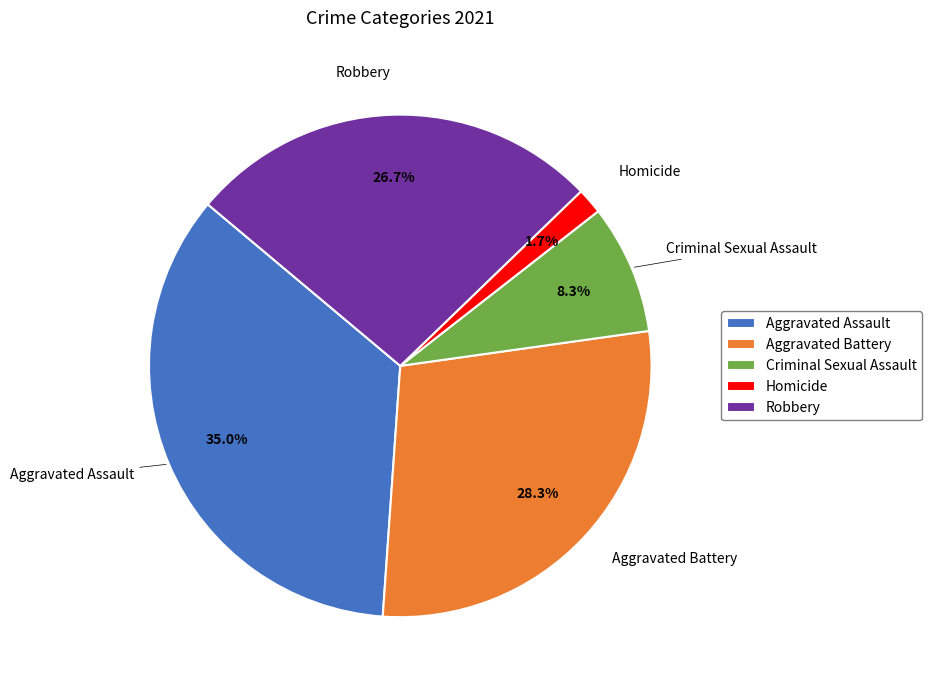

Is there any slice that represents more than half of the pie?

No